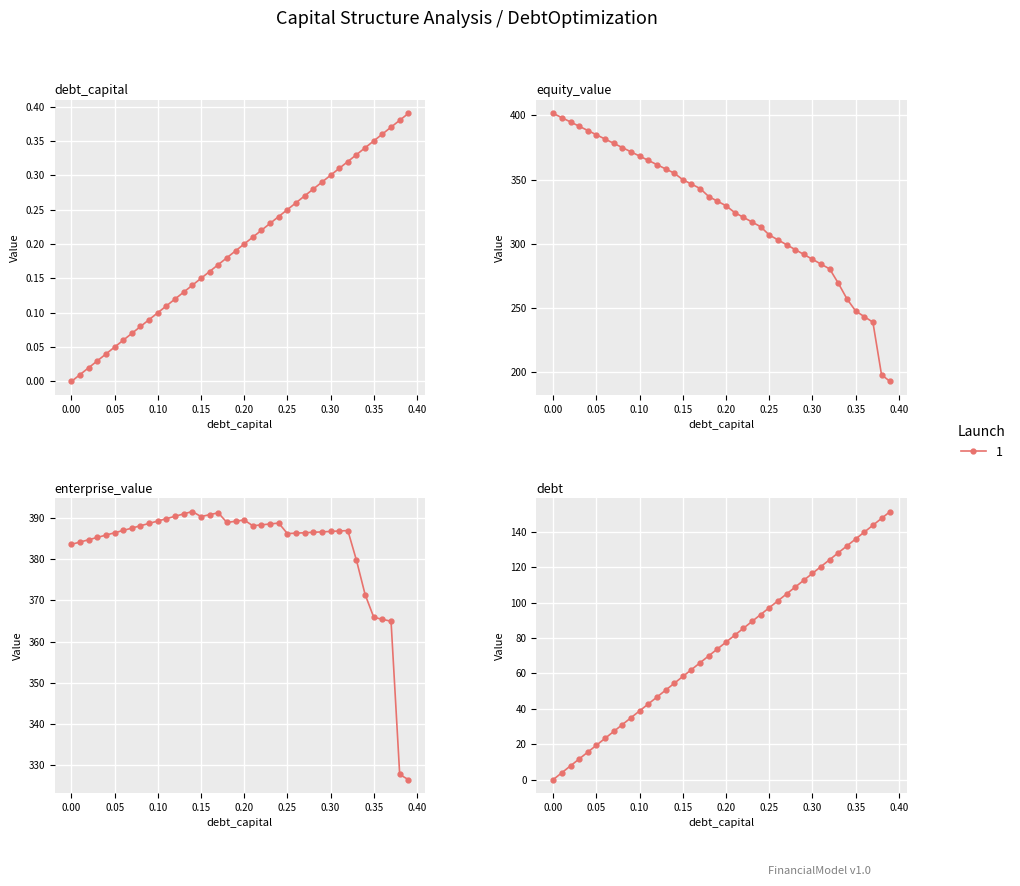

True or false: equity_value has a value of 367.4 at 0.34.

False